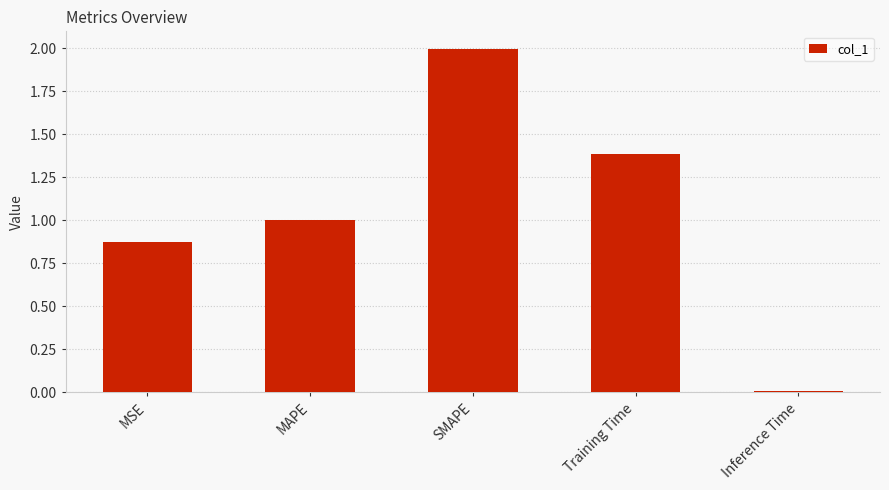

How many data points does each series have?

5